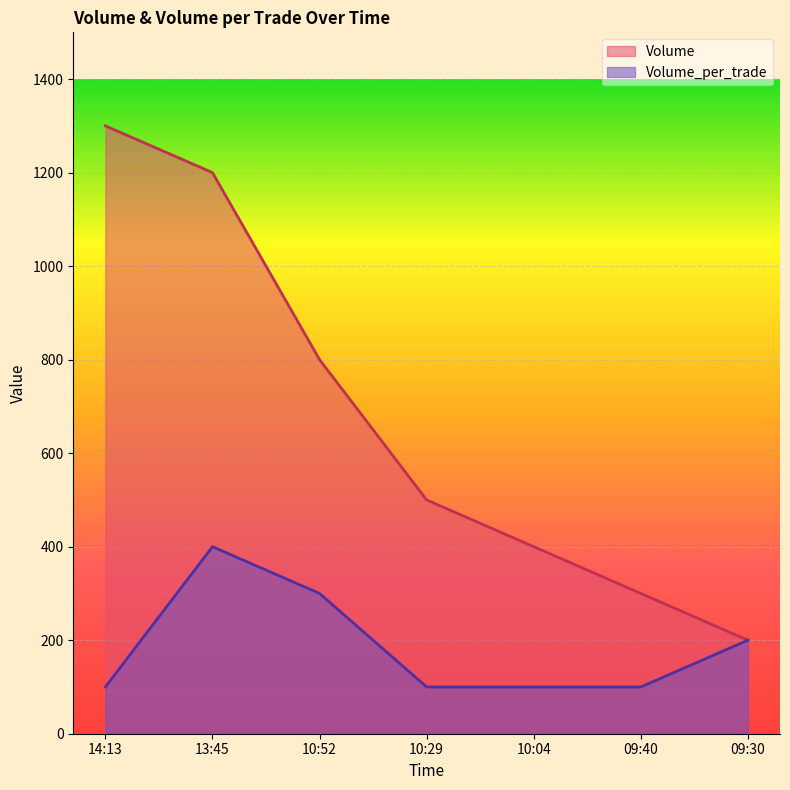

True or false: Volume_per_trade and Volume cross at least once.

False